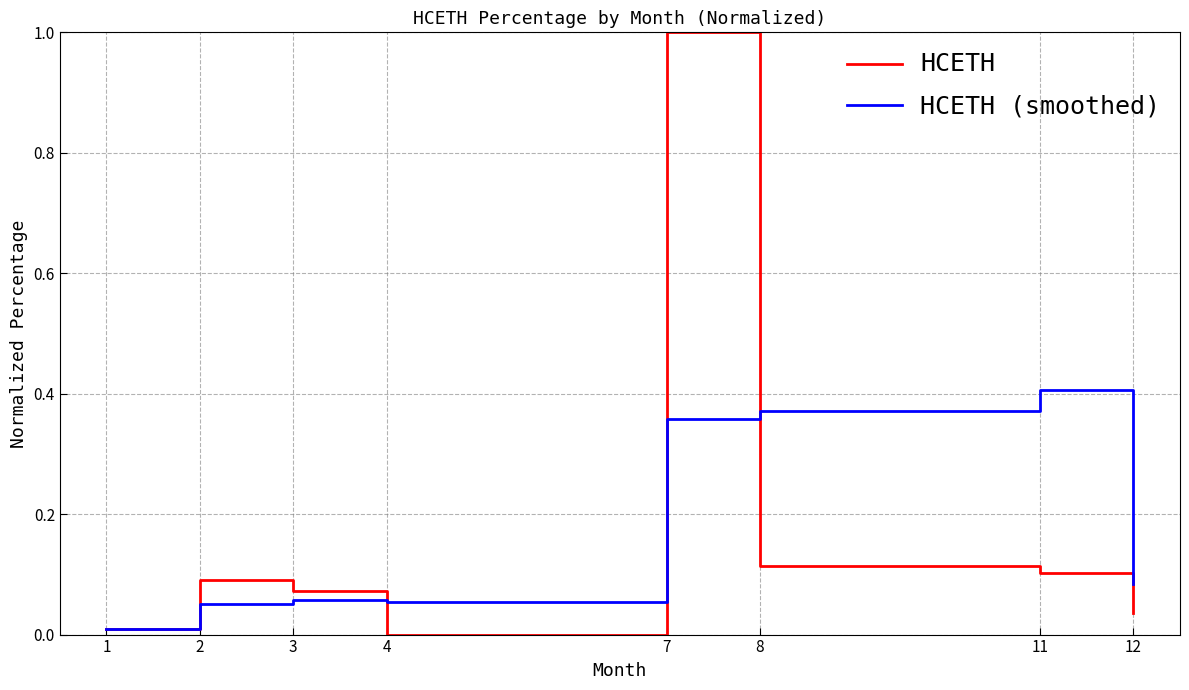

Which series ends up on top after the final intersection of HCETH and HCETH (smoothed)?

HCETH (smoothed)